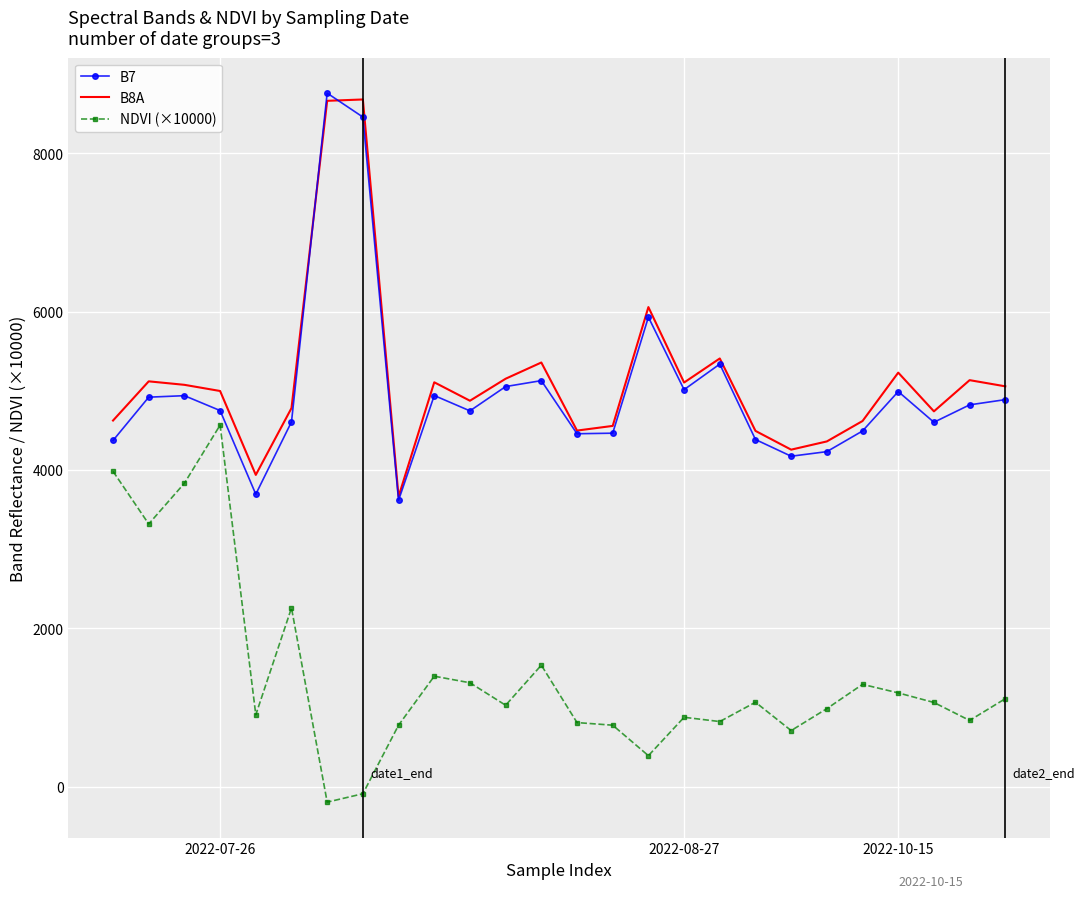

Which series has the largest total across all categories?

B8A